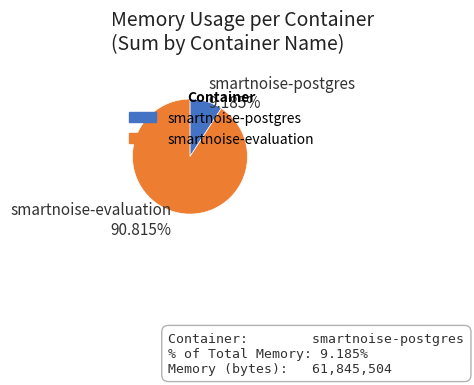

Rank the categories by value from lowest to highest.

smartnoise-postgres, smartnoise-evaluation